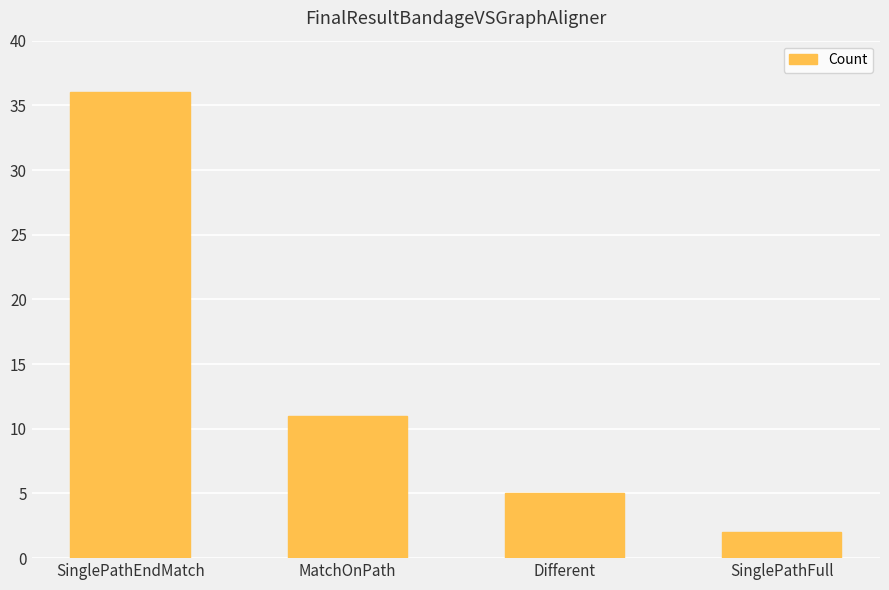

What is the difference between the values at SinglePathFull and Different?

3